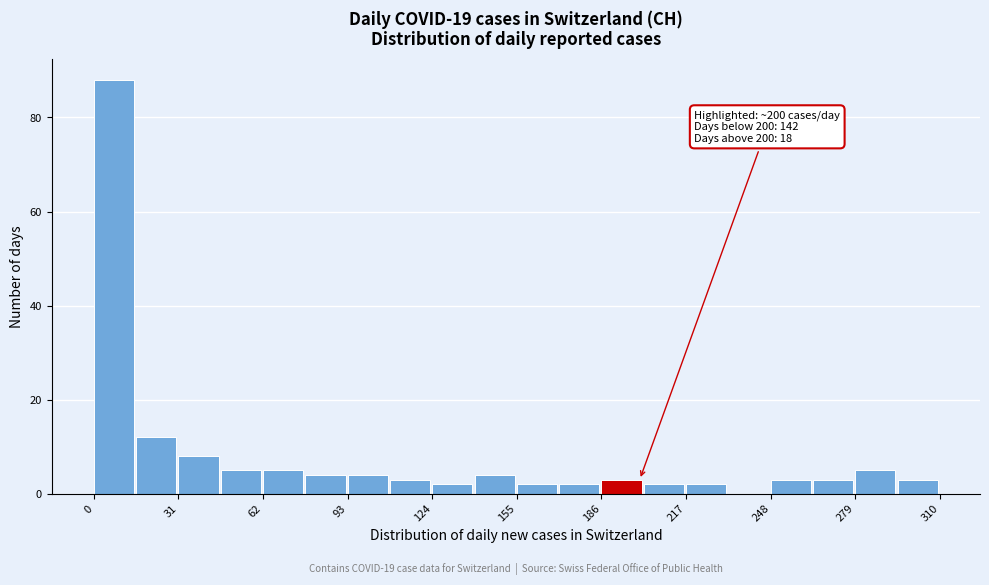

Around what value on the x-axis is the tallest bar? Give the approximate position of its centre, as read against the axis.

5